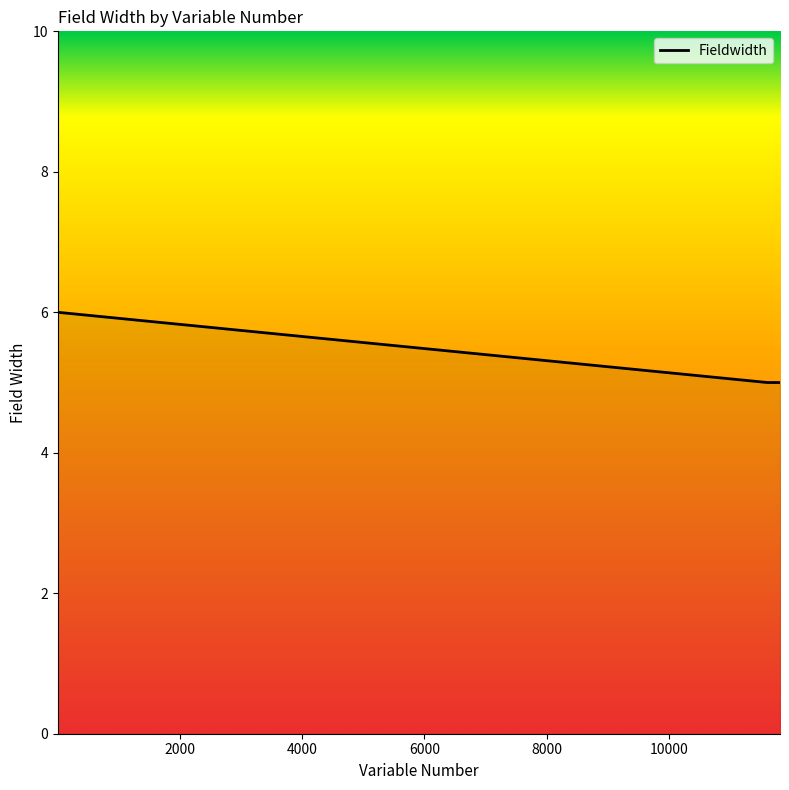

What is the smallest value displayed?

5